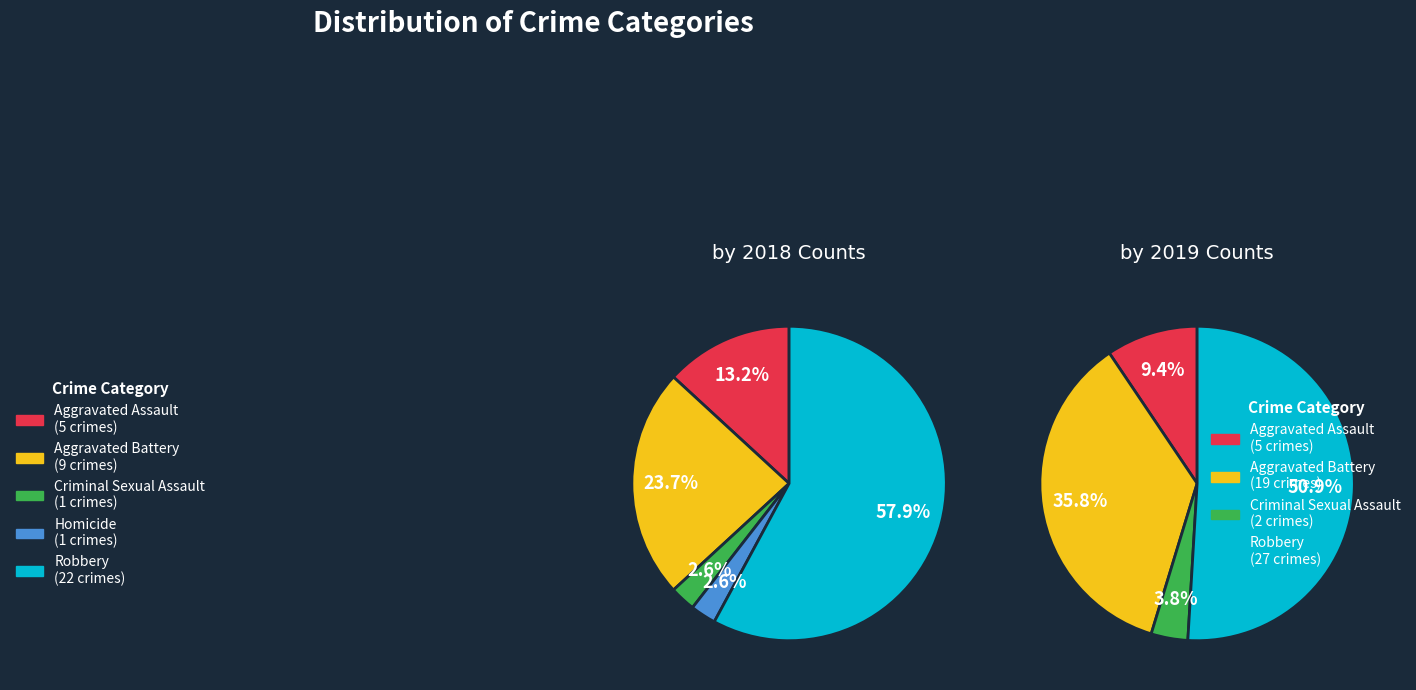

How many segments does this pie chart have?

5